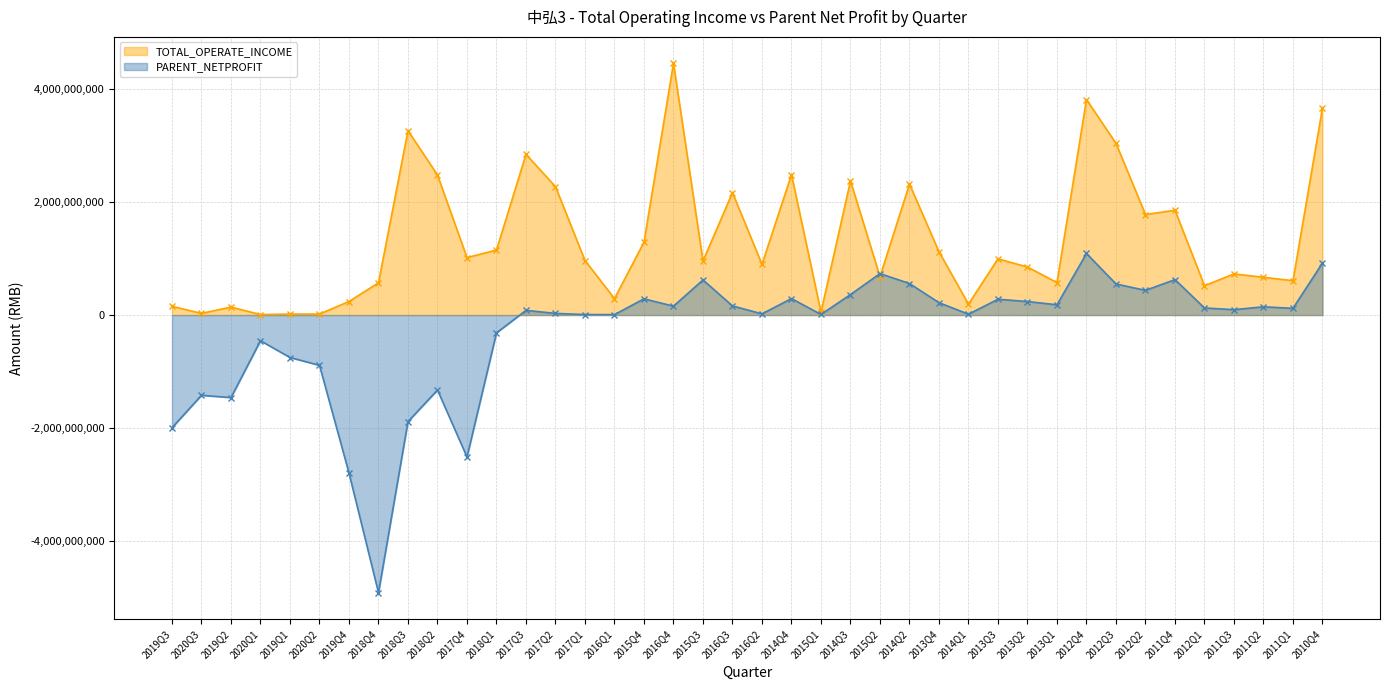

At which category does the chart reach its peak across all series?

2016Q4